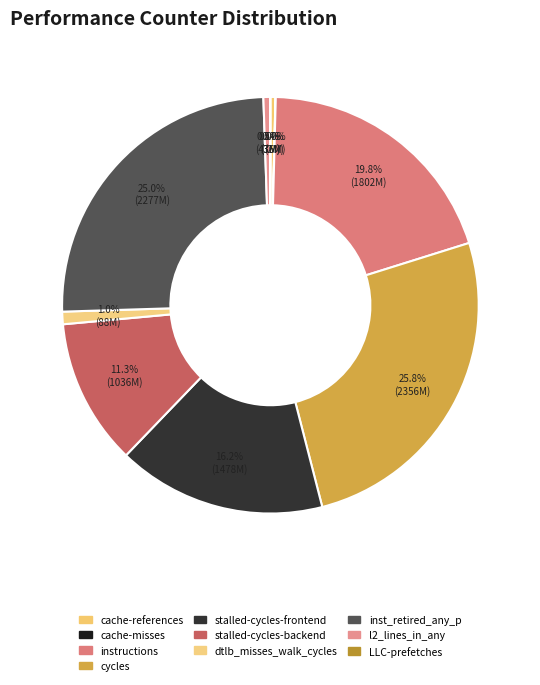

What is the ratio of the value at stalled-cycles-frontend to the value at LLC-prefetches?

578.5